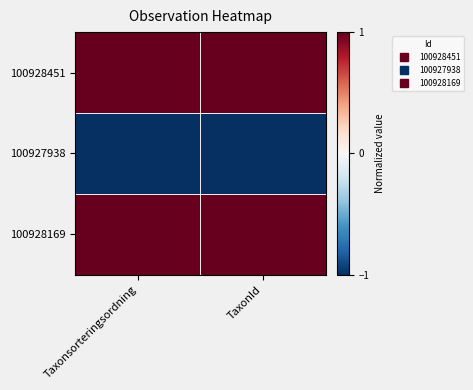

Reading left to right, what are all the values shown in this chart?

100928451: Taxonsorteringsordning=1	TaxonId=1
100927938: Taxonsorteringsordning=-1	TaxonId=-1
100928169: Taxonsorteringsordning=1	TaxonId=1